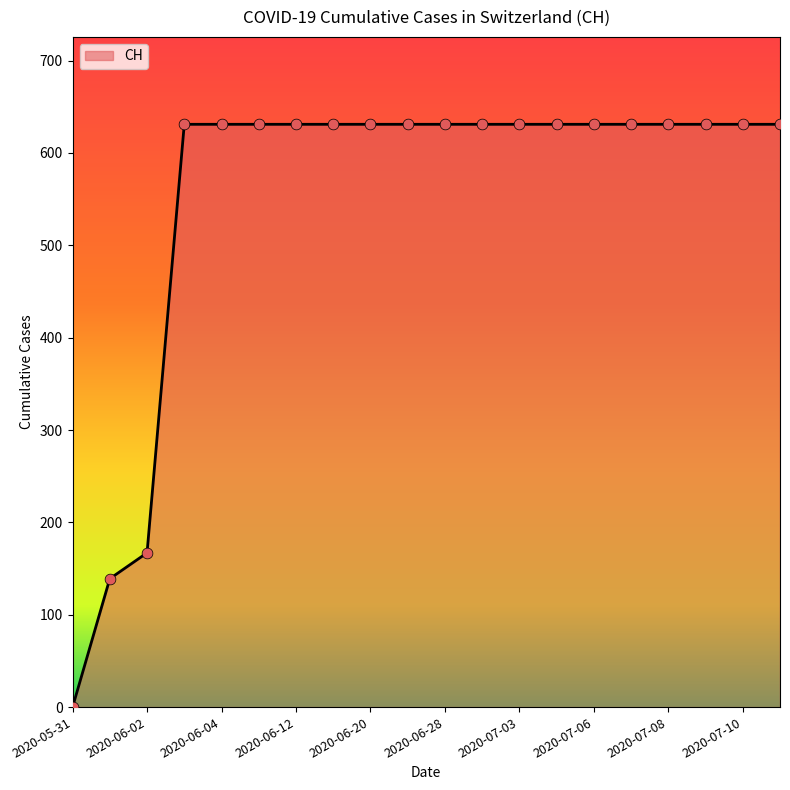

What is the difference between the maximum and minimum values?

631